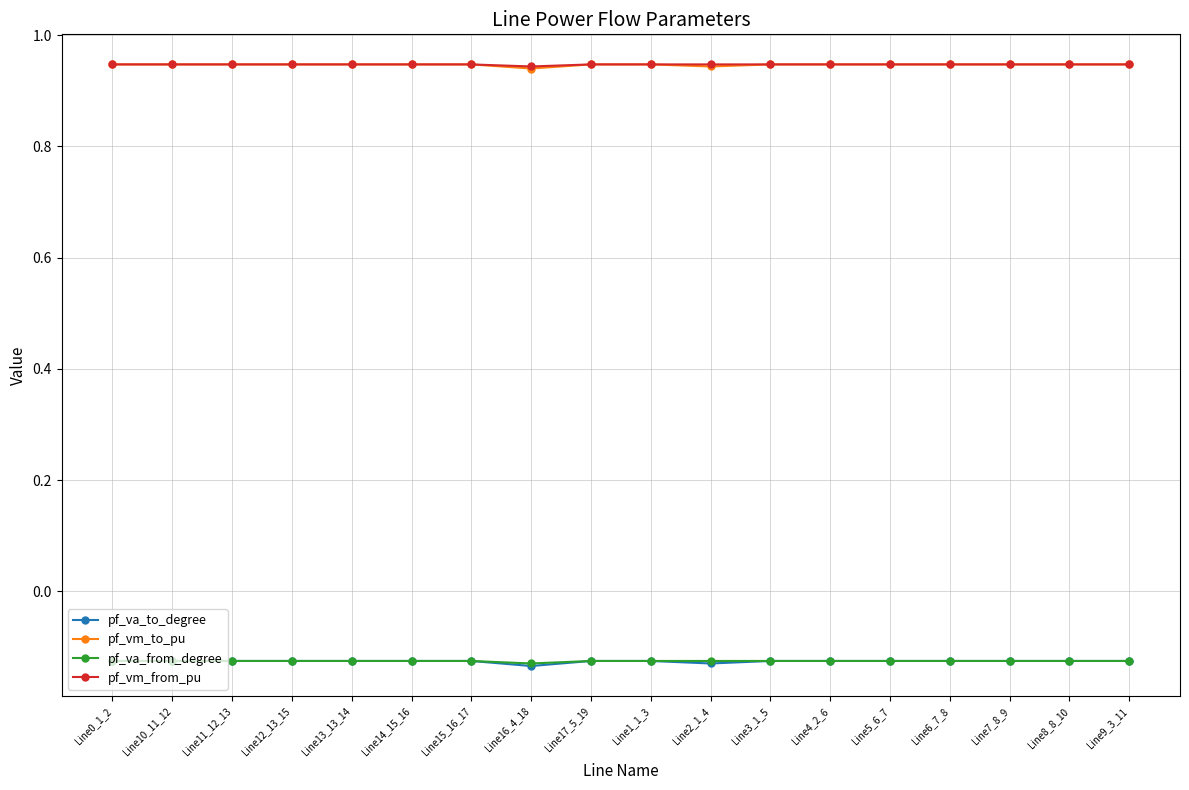

What are all the series names shown in the legend?

pf_va_to_degree, pf_vm_to_pu, pf_va_from_degree, pf_vm_from_pu